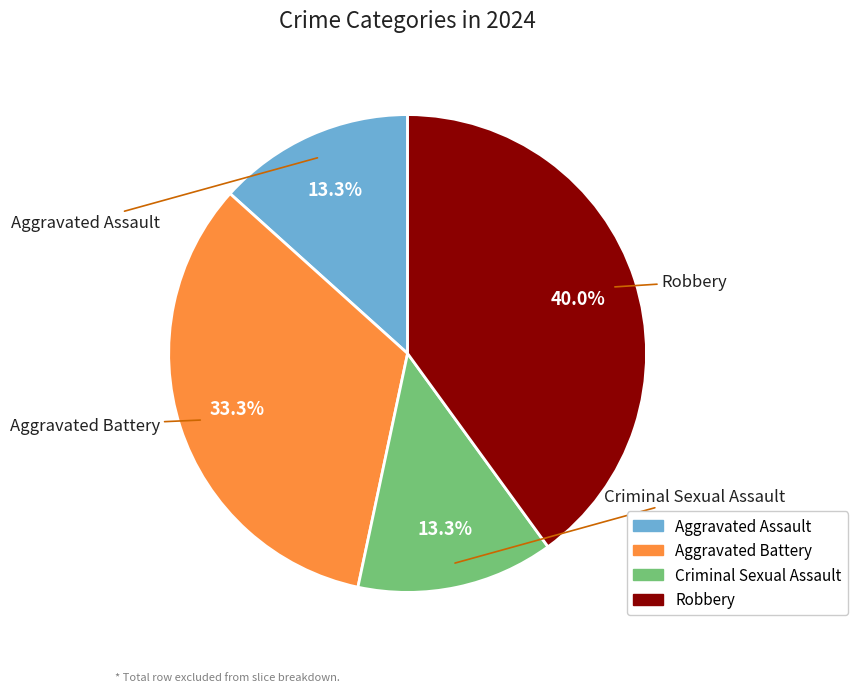

Is it true that Aggravated Assault is 1% of the pie?

False